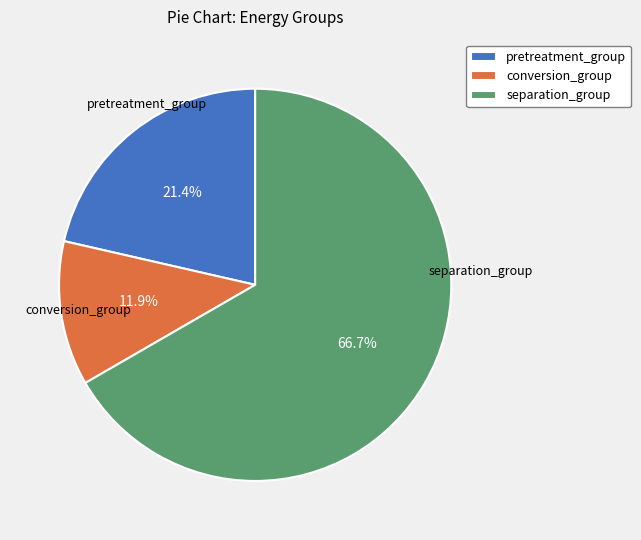

How many segments does this pie chart have?

3